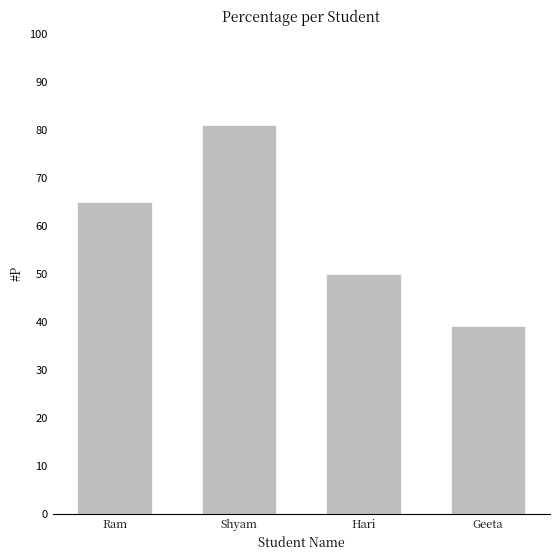

Are the bars grouped side by side (vs. stacked)?

No